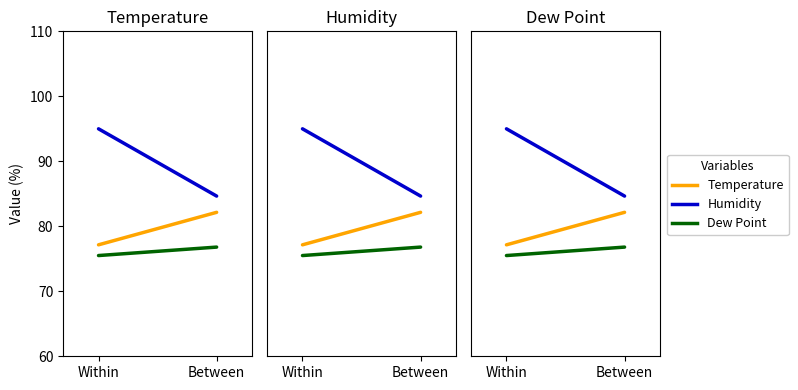

What is the sum of all Humidity values?

179.7